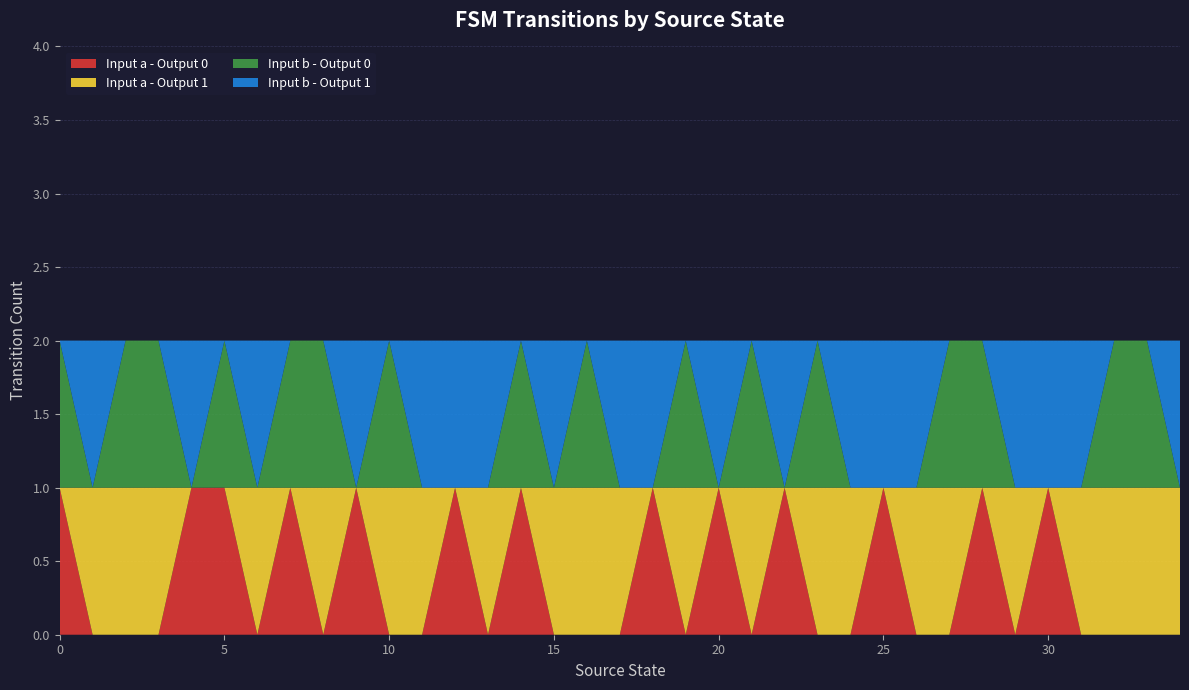

Reading left to right, transcribe all the data shown in this chart.

Input a - Output 0: 1	0	0	0	1	1	0	1	0	1	0	0	1	0	1	0	0	0	1	0	1	0	1	0	0	1	0	0	1	0	1	0	0	0	0
Input a - Output 1: 0	1	1	1	0	0	1	0	1	0	1	1	0	1	0	1	1	1	0	1	0	1	0	1	1	0	1	1	0	1	0	1	1	1	1
Input b - Output 0: 1	0	1	1	0	1	0	1	1	0	1	0	0	0	1	0	1	0	0	1	0	1	0	1	0	0	0	1	1	0	0	0	1	1	0
Input b - Output 1: 0	1	0	0	1	0	1	0	0	1	0	1	1	1	0	1	0	1	1	0	1	0	1	0	1	1	1	0	0	1	1	1	0	0	1